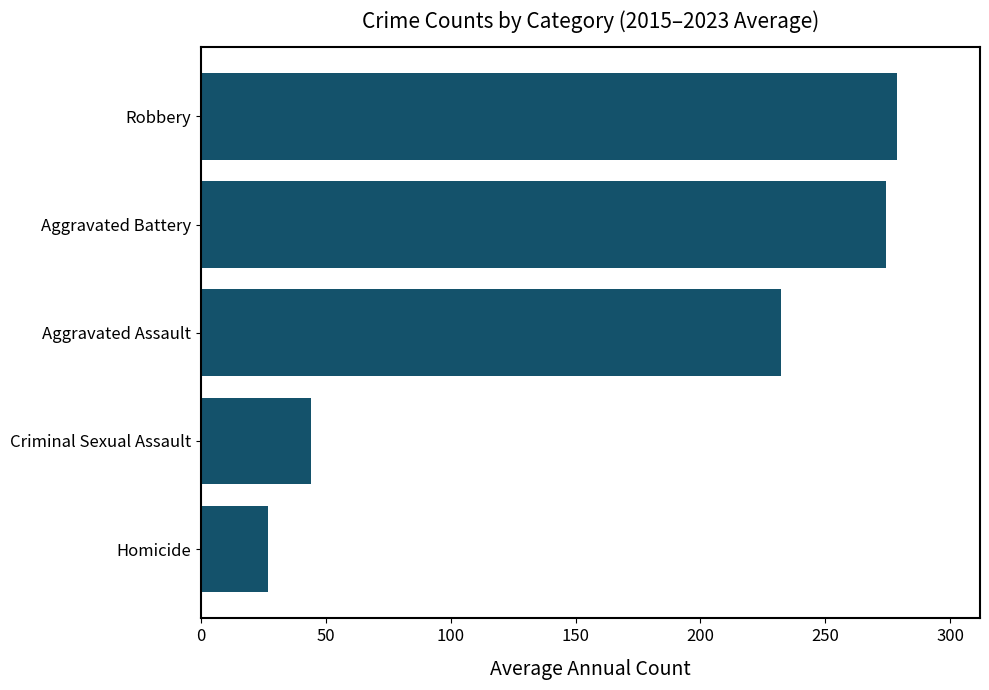

List the labels in order of value, largest first.

Robbery, Aggravated Battery, Aggravated Assault, Criminal Sexual Assault, Homicide